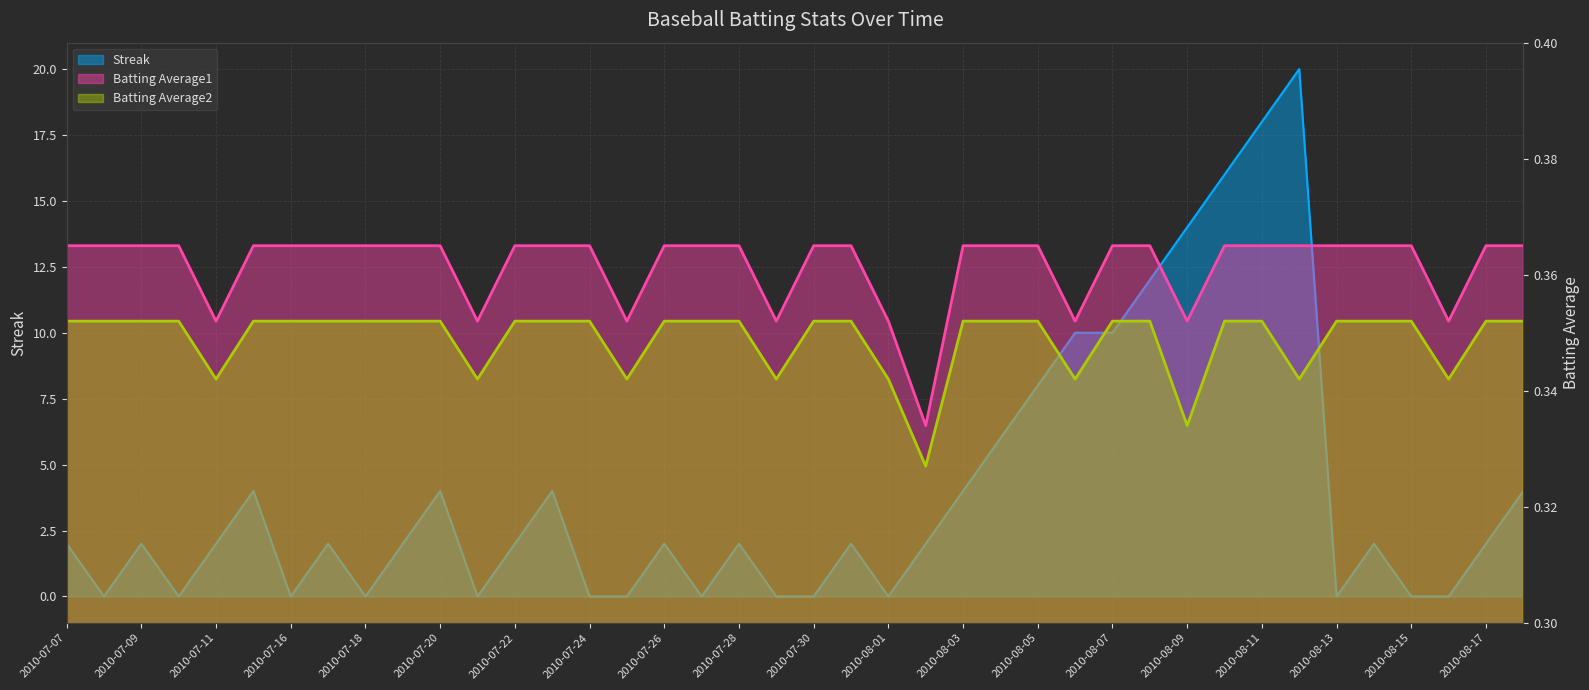

At 2010-08-09, list the series in order from smallest to largest.

Batting Average2, Batting Average1, Streak